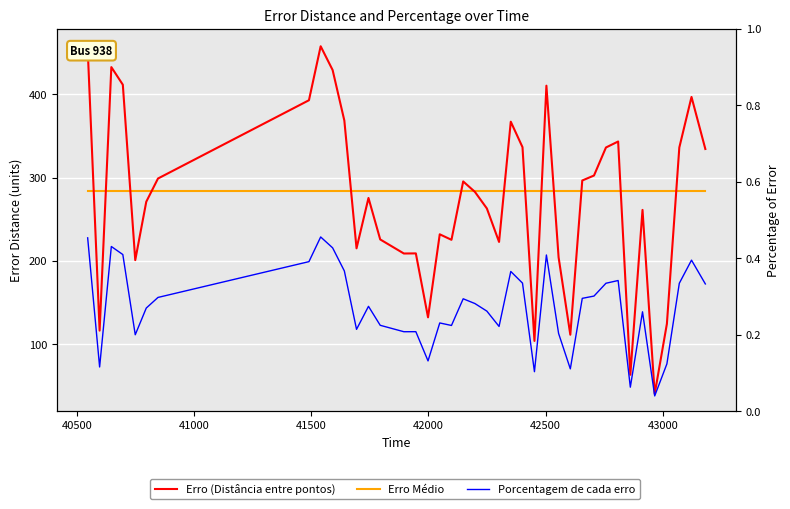

In Erro (Distância entre pontos), how many points are lower than both neighbors (excluding endpoints)?

11